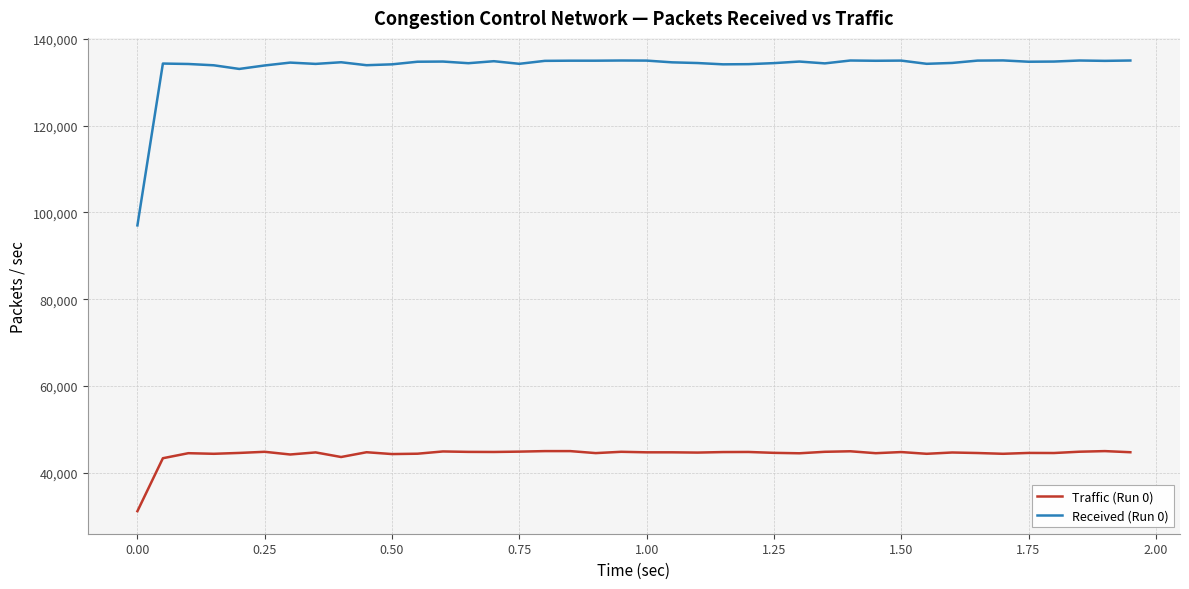

Which series has the widest spread of values?

Received (Run 0)